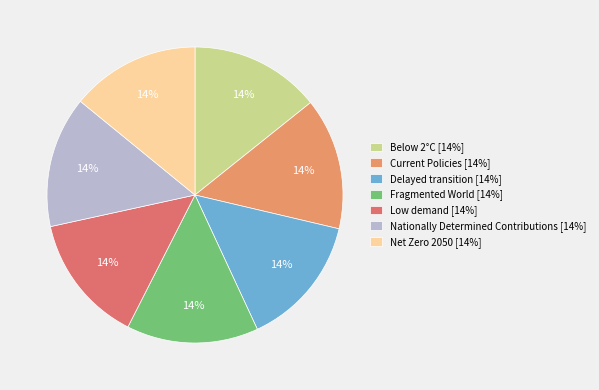

What is the smallest slice in the pie chart?

Low demand